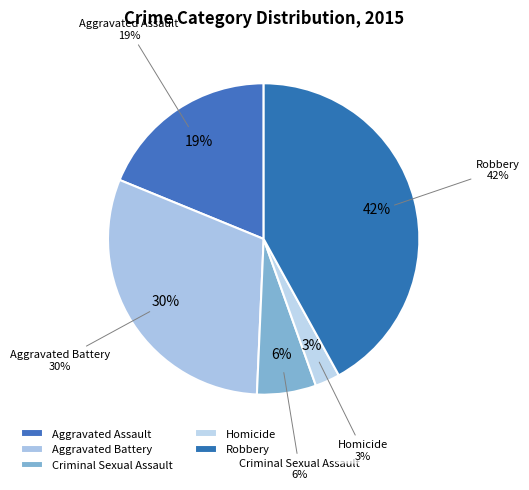

To the nearest percent, what percentage of the pie is Criminal Sexual Assault?

6%